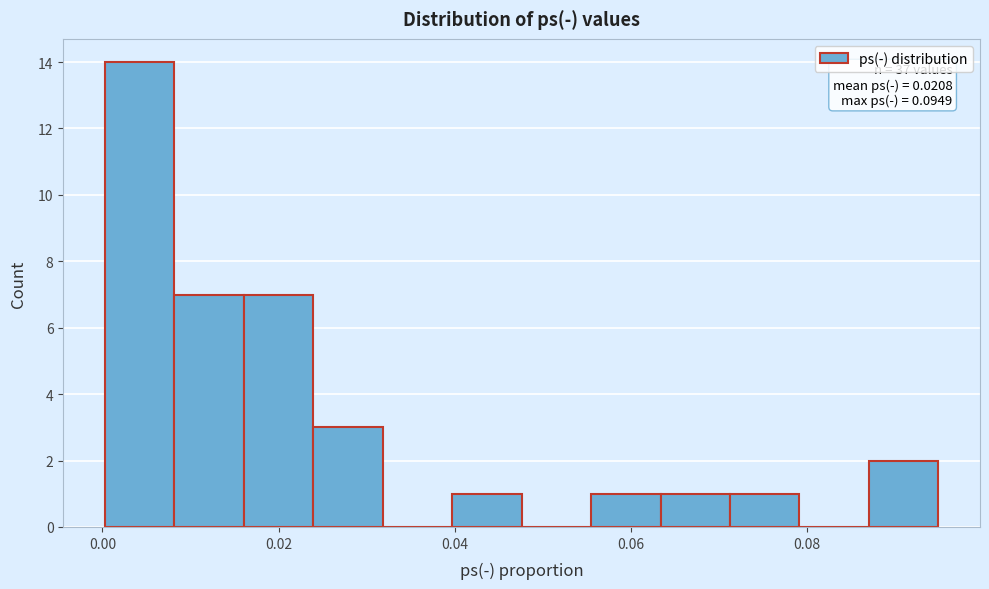

Read against the x-axis, roughly where is the centre of the tallest bar?

0.004